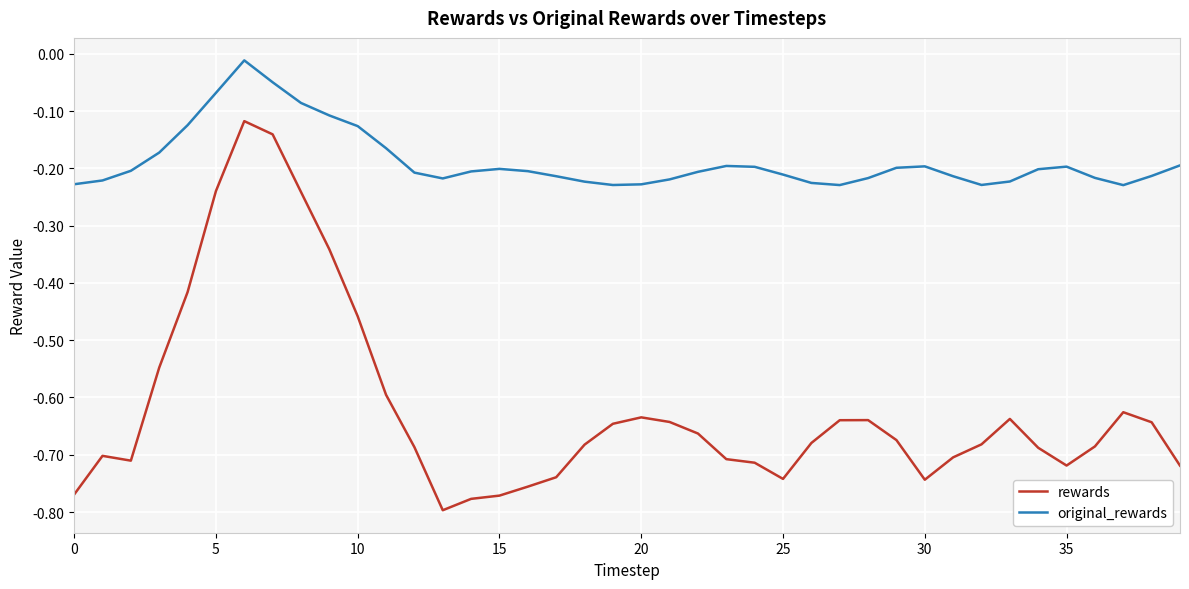

Rank the series by their maximum value, from highest to lowest.

original_rewards, rewards